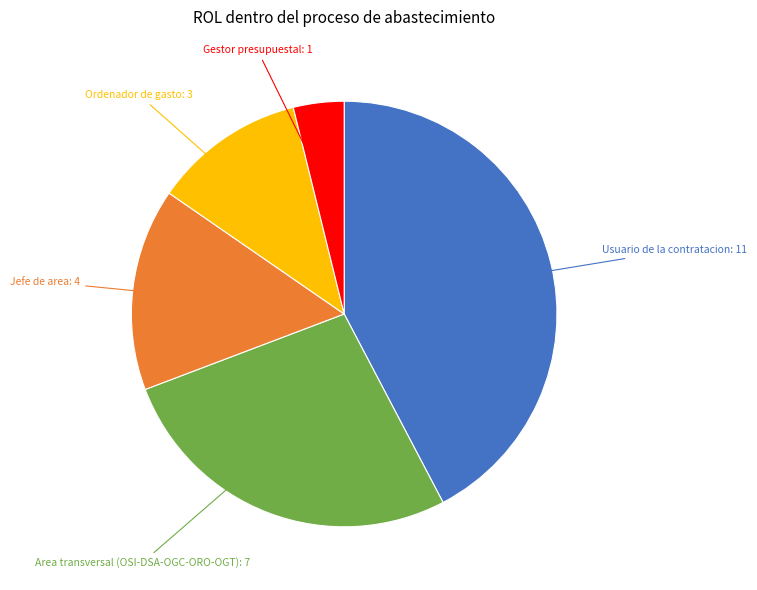

Does any single category account for the majority?

No